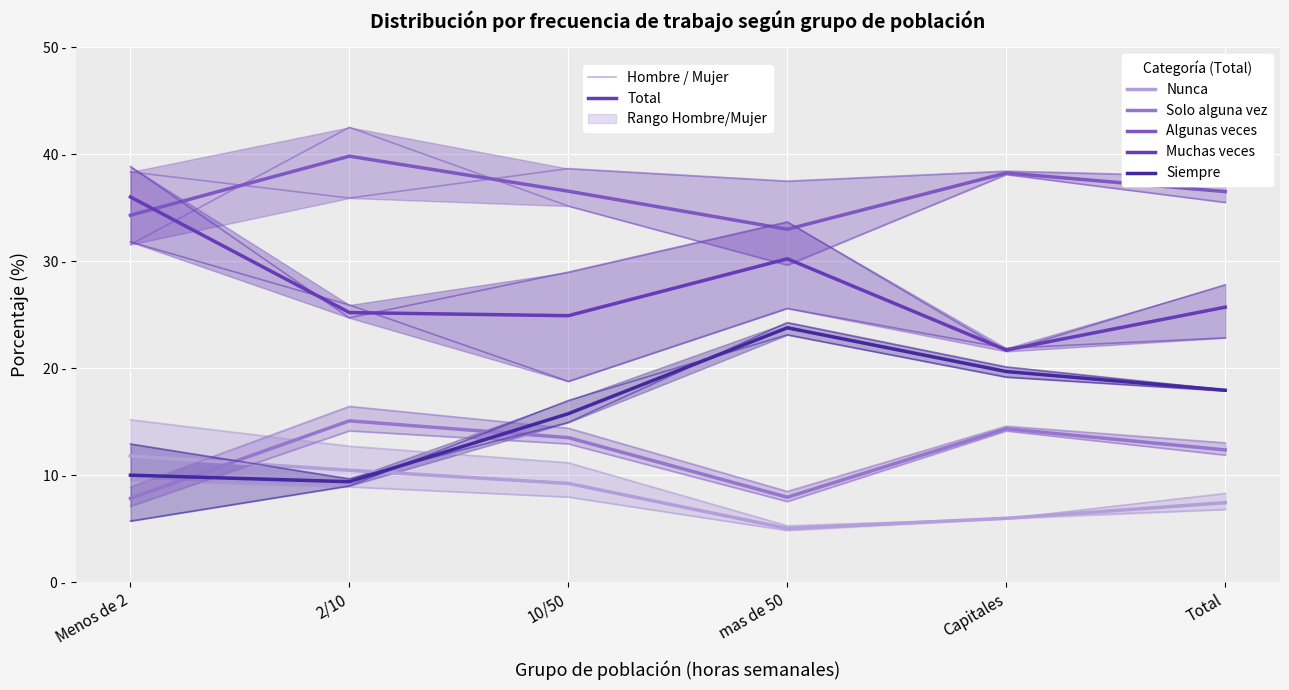

In Solo alguna vez, how many points are higher than both neighbors (excluding endpoints)?

2